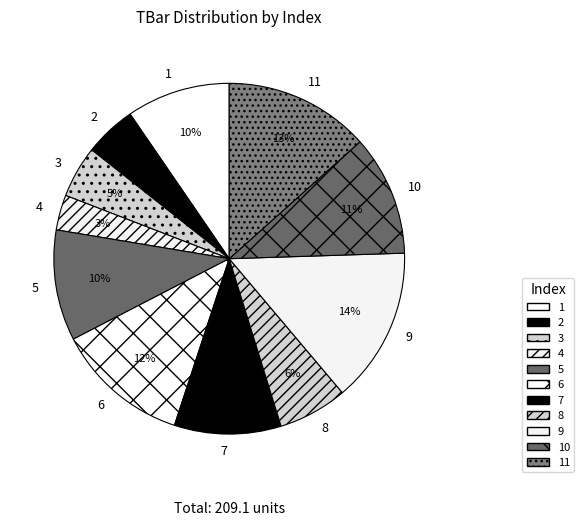

Which slice is the smallest?

4